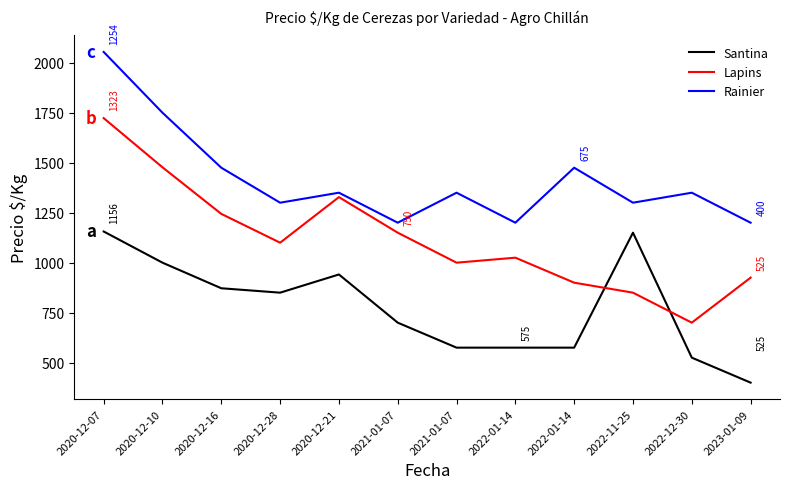

Does the chart have visible grid lines?

No